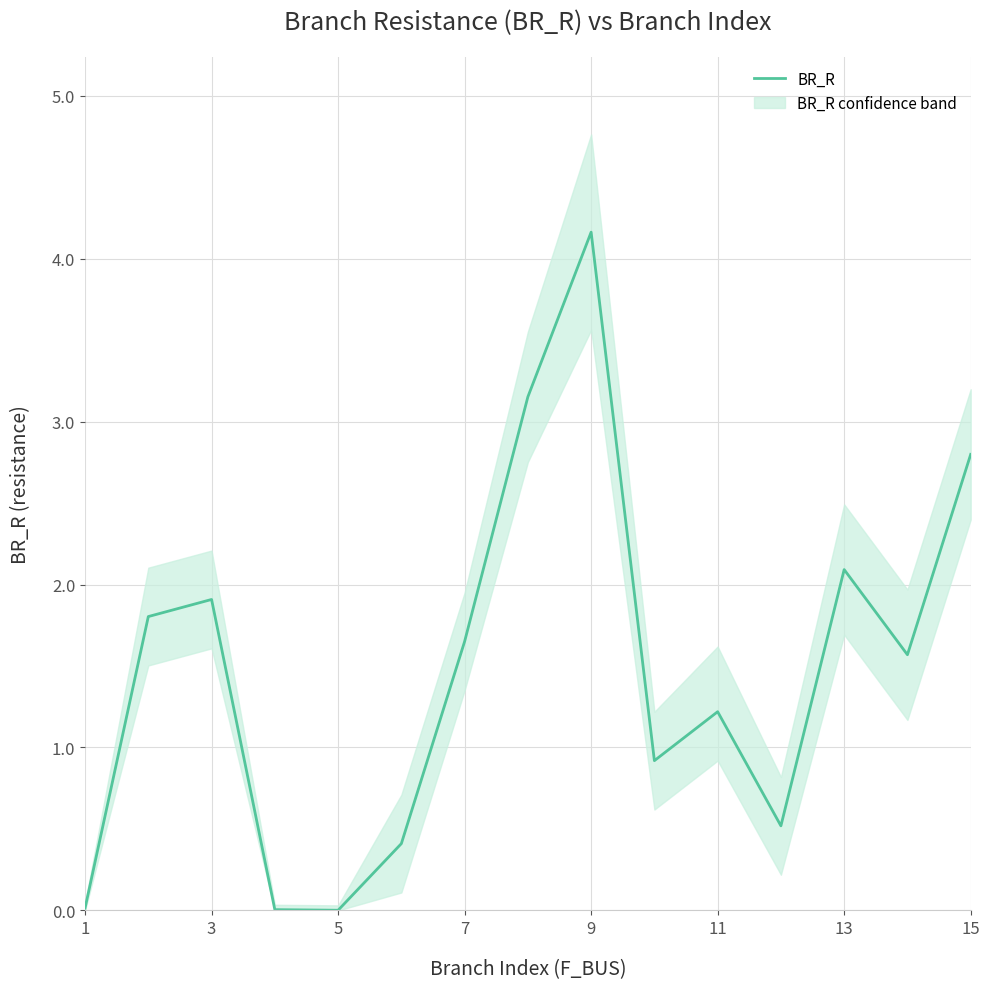

Is it true that the value at 1 is 0.0?

False